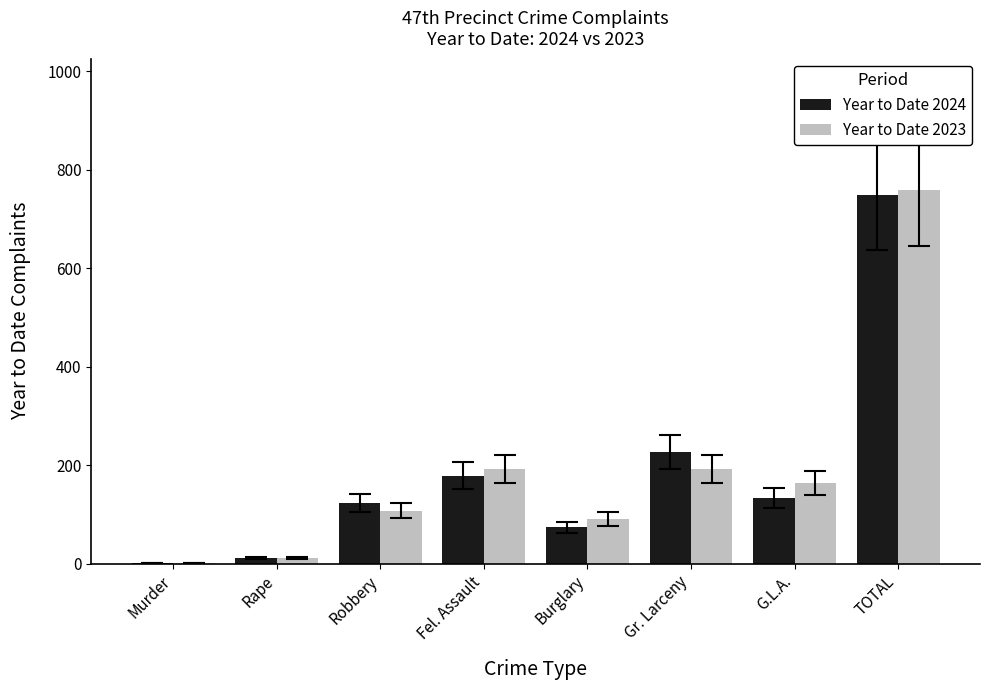

What is the sum of the Year to Date 2023 values at Fel. Assault and Rape?

203